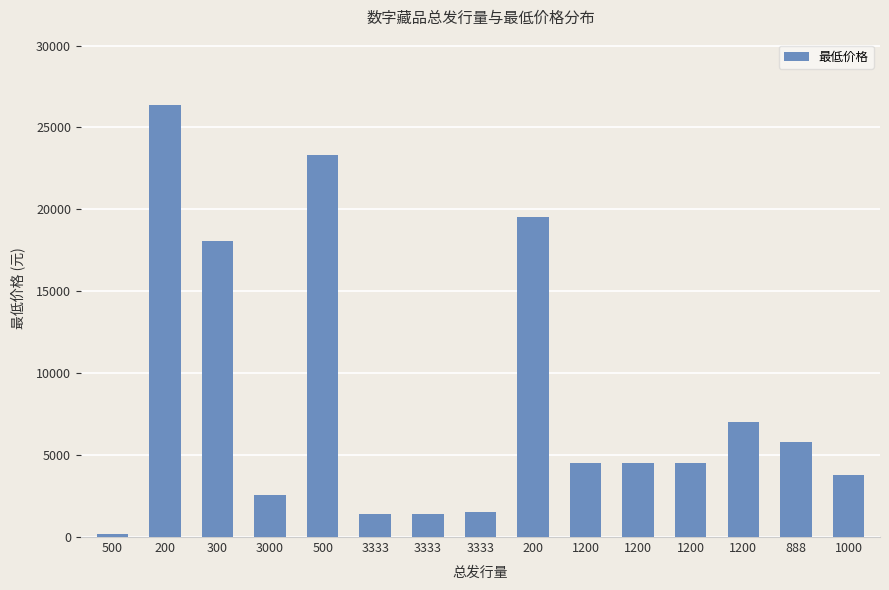

Are the bars horizontal?

No